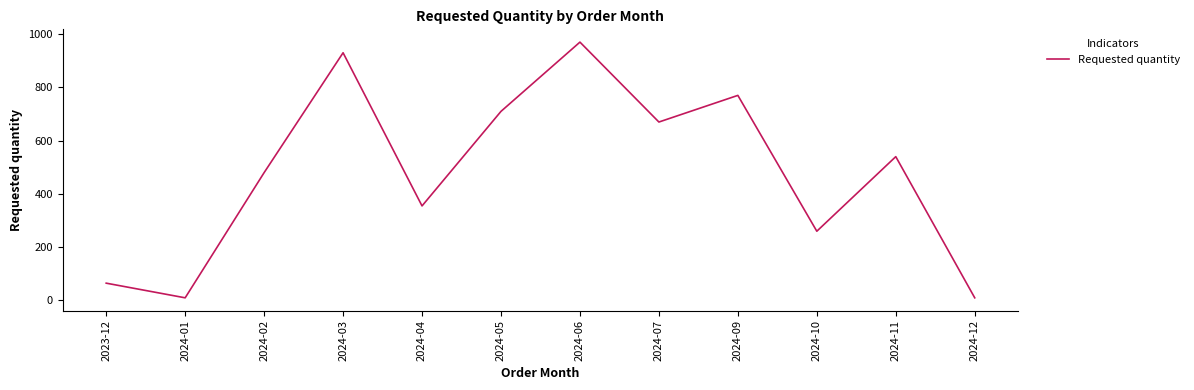

How many categories are shown in the chart?

12